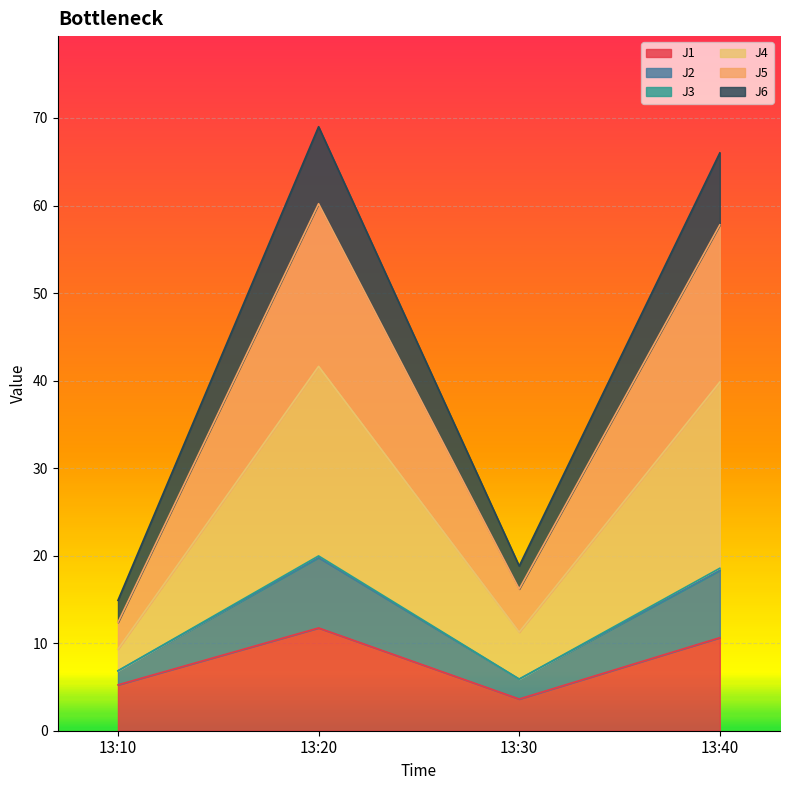

At which category does J2 reach its first local peak?

13:20